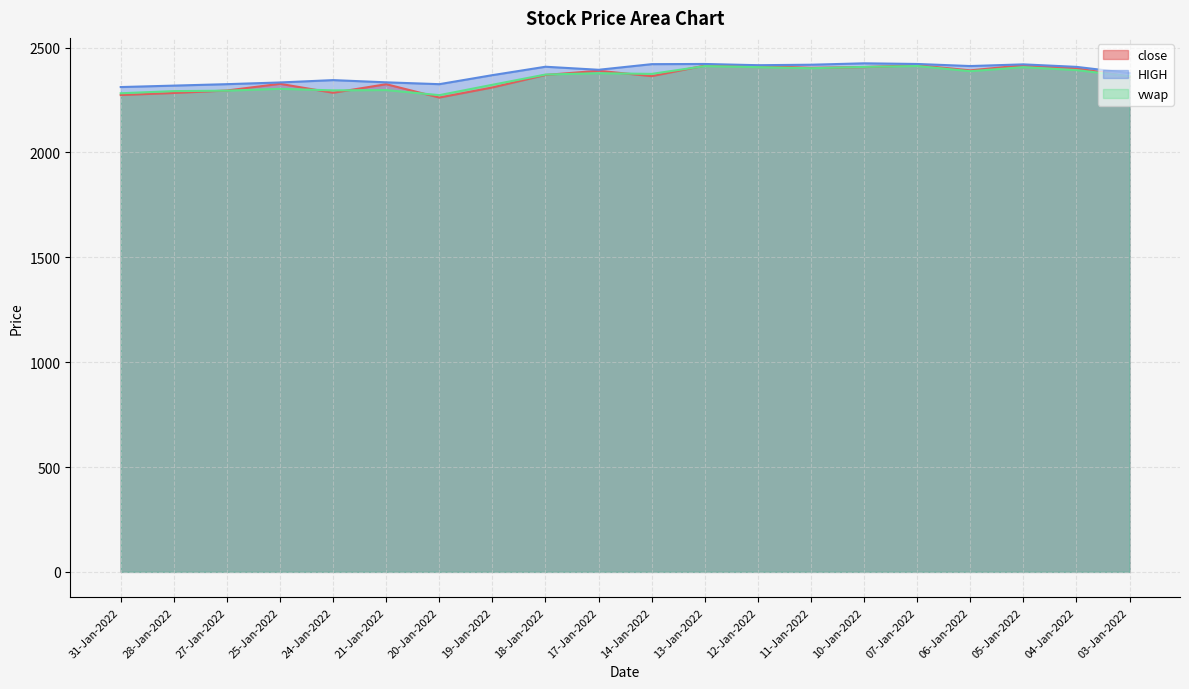

What is the highest value of the HIGH series?

2425.0